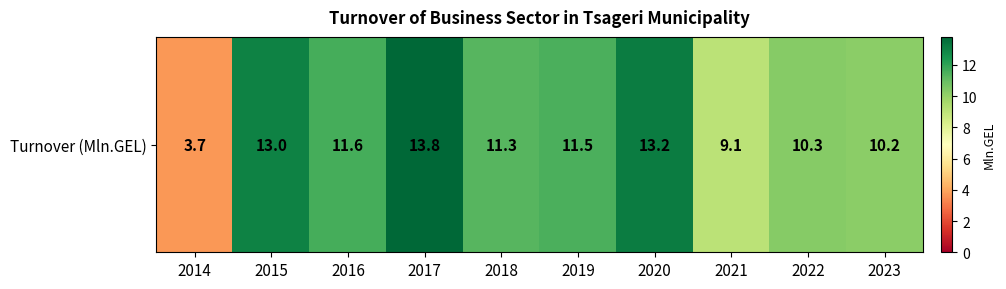

Rank the categories by value from lowest to highest.

2014, 2021, 2023, 2022, 2018, 2019, 2016, 2015, 2020, 2017